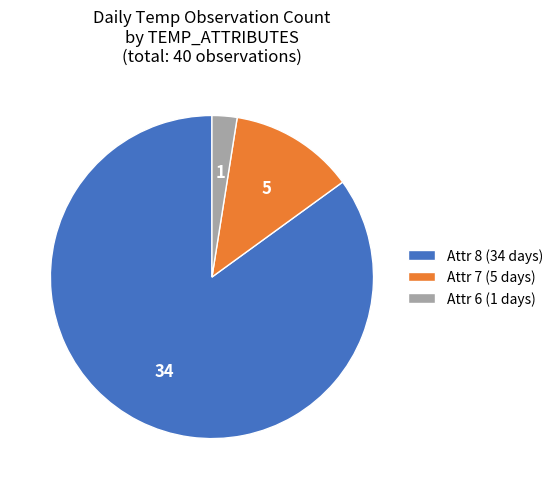

The Attr 8 (34 days) slice represents 85% of the pie. True or false?

True